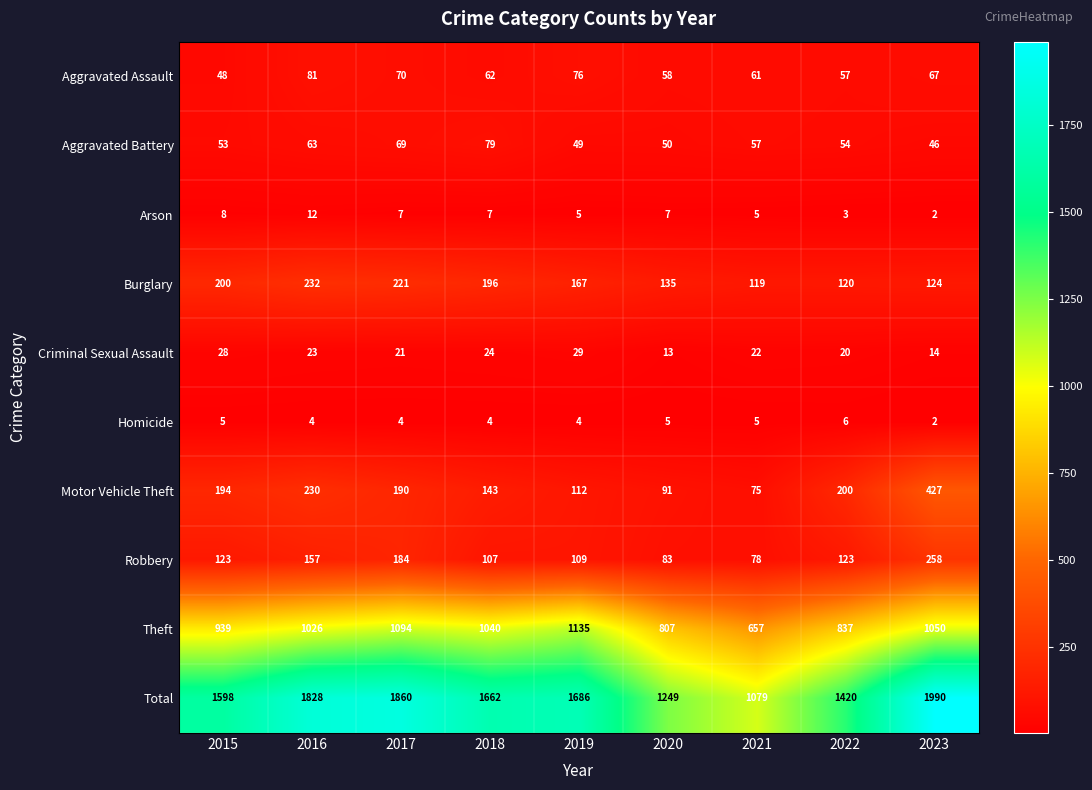

Which series has the largest total across all categories?

Total